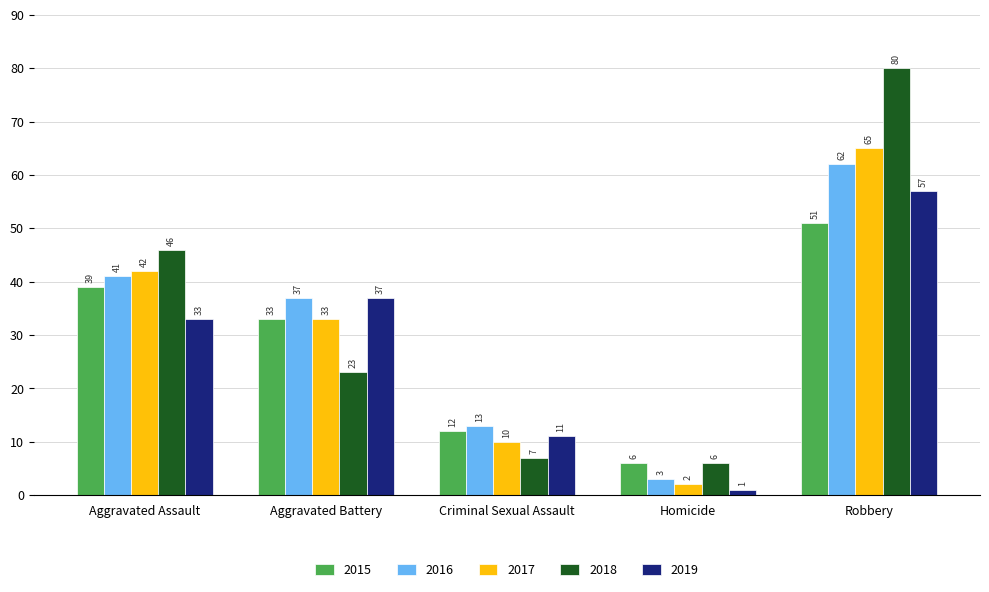

What is the spread (max minus min) of values at Homicide?

5